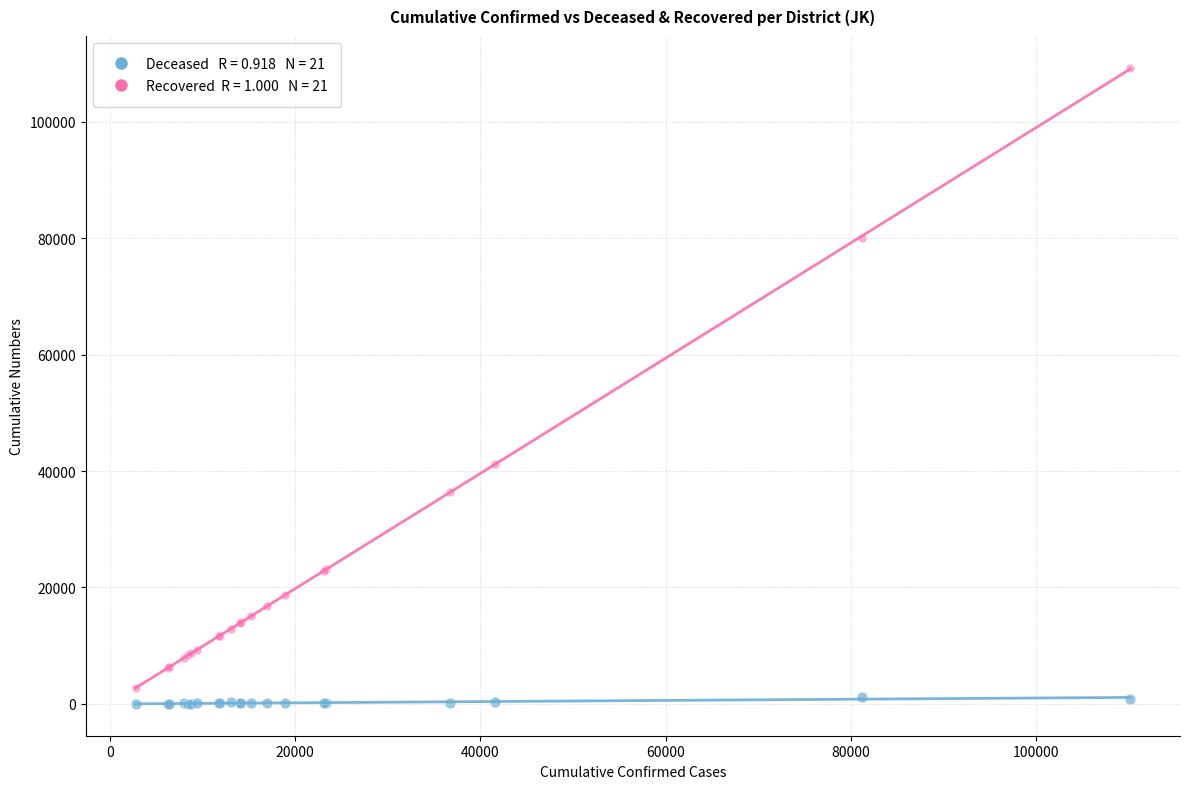

Across all series, what Y value is closest to 54625?

41260